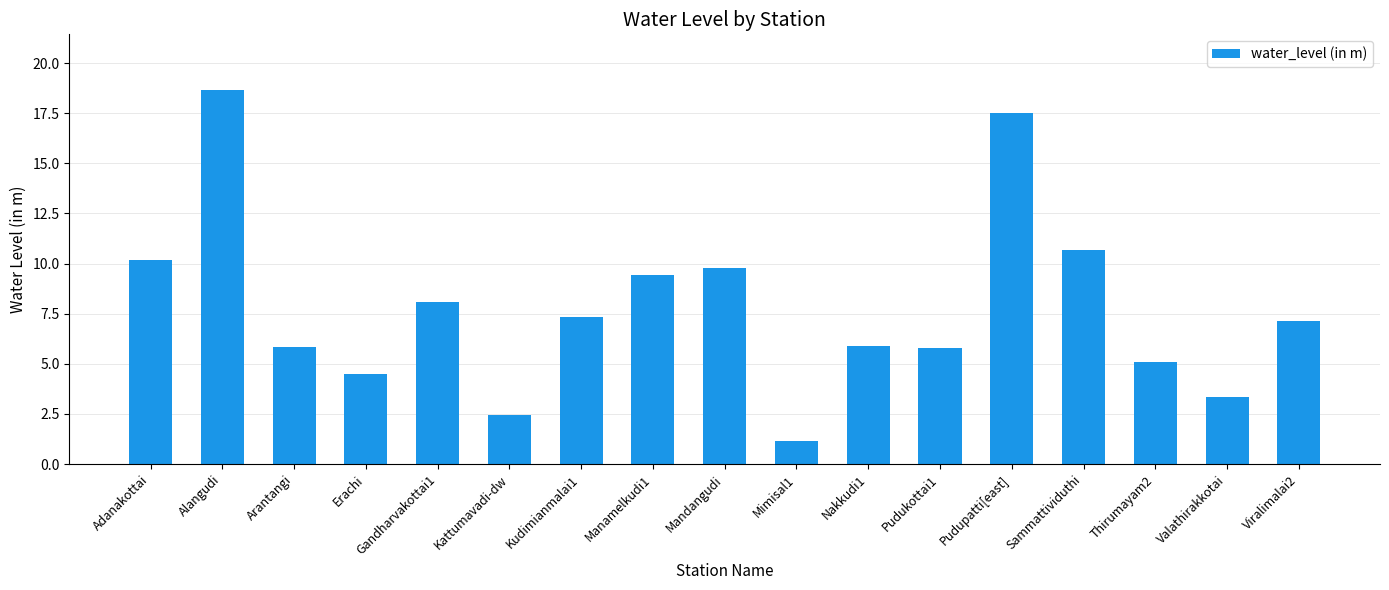

What is the sum of the values at Alangudi and Pudupatti[east]?

36.2